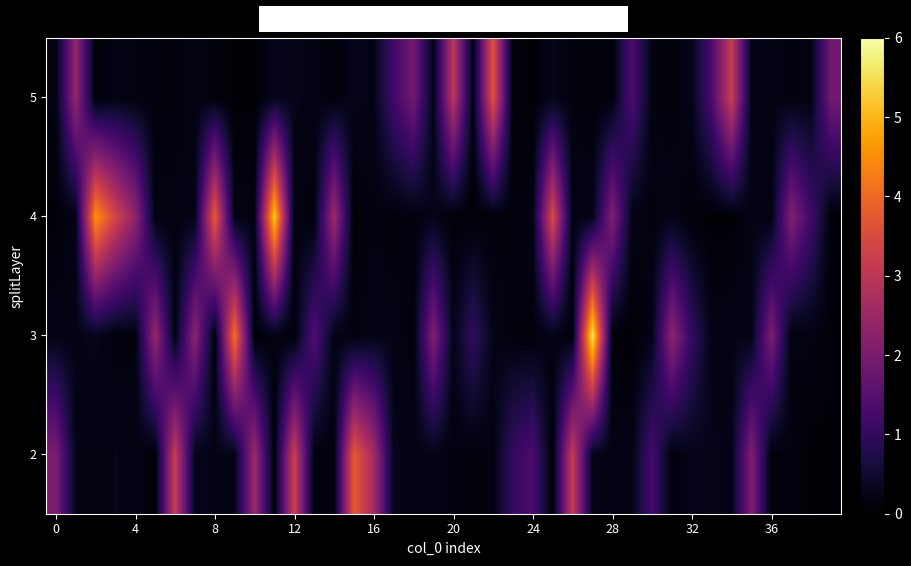

Reading right to left, what are all the values shown in this chart?

2: 0.1	0.1	0.2	0.1	2.1	0.2	0.3	0.3	0.1	1.3	0.2	0.2	0.3	3.2	0.1	1.3	1.0	0.2	0.1	0.2	0.3	0.2	0.3	2.6	3.8	0.1	0.2	3.2	0.1	2.5	0.2	0.2	0.3	3.2	0.1	0.2	0.3	0.2	0.2	2.0
3: 0.1	0.2	0.2	2.0	0.2	0.2	0.2	1.0	2.3	0.2	0.1	0.1	5.6	0.1	0.2	0.1	0.1	0.3	1.0	0.3	2.1	0.1	0.2	0.3	0.2	0.2	1.4	0.1	0.2	0.1	4.2	0.1	2.3	0.2	2.4	0.1	0.1	0.3	0.2	0.2
4: 0.1	1.2	2.1	0.2	0.2	0.1	0.1	0.1	0.3	0.2	0.2	2.1	0.2	0.2	3.5	0.2	0.1	0.1	0.1	0.1	0.3	0.2	0.1	0.2	0.1	2.6	0.1	0.2	5.3	0.2	0.2	3.8	0.2	0.2	0.2	2.4	3.4	4.6	0.2	0.1
5: 1.9	0.2	0.2	0.2	0.2	3.2	1.4	0.3	0.1	0.2	1.4	0.1	0.1	0.2	0.3	0.1	0.1	3.6	0.2	3.0	0.2	1.9	1.2	0.2	0.3	0.1	0.2	0.3	0.3	0.1	0.1	0.1	0.2	0.1	0.1	0.2	0.2	0.1	2.4	0.2